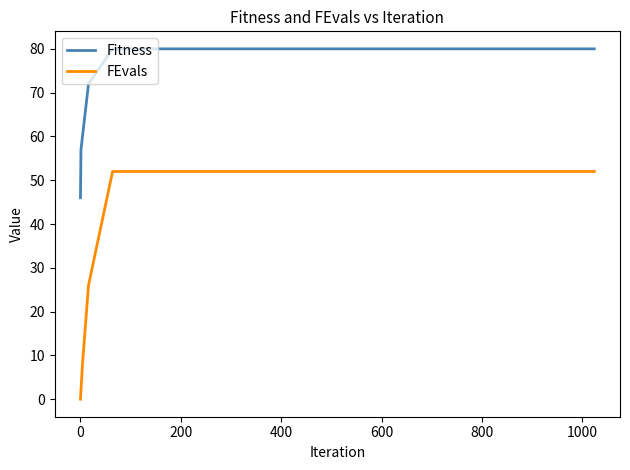

What is the minimum value for Fitness?

46